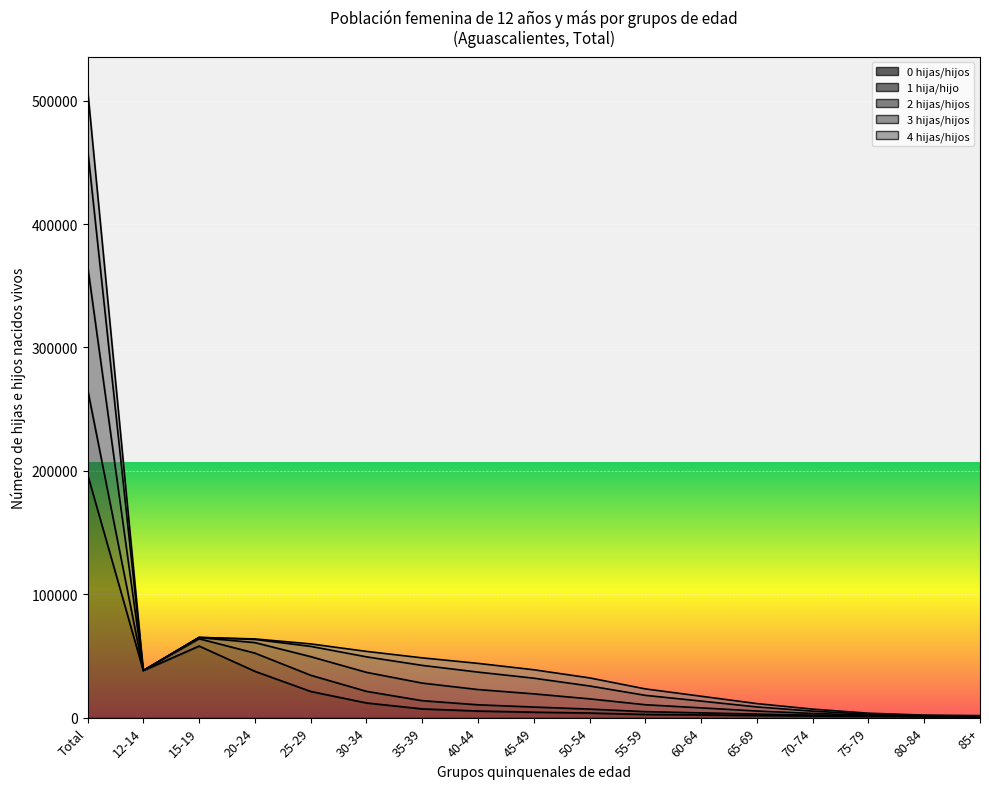

At which category does 2 hijas/hijos reach its first local peak?

15-19